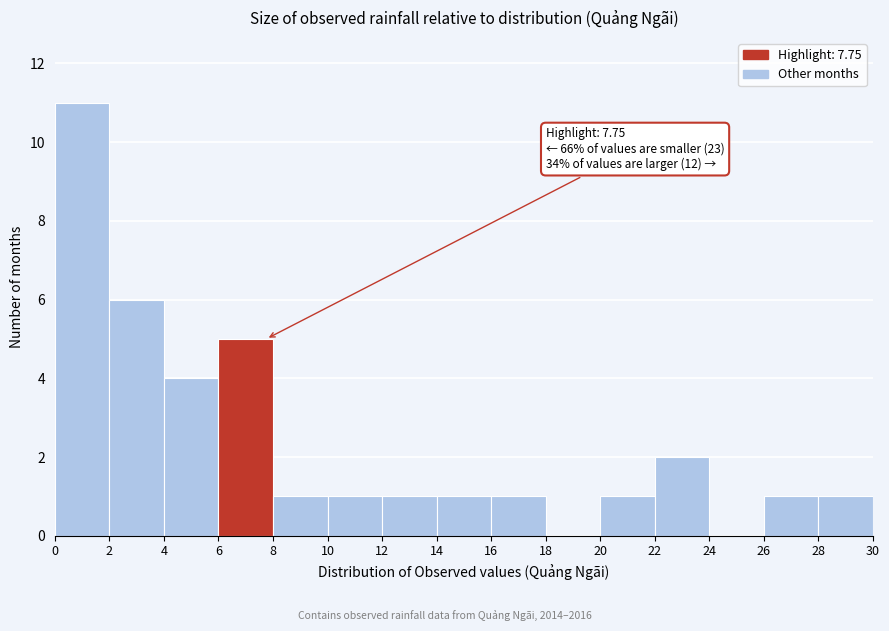

Over which range of the x-axis is the bar tallest?

0 to 2